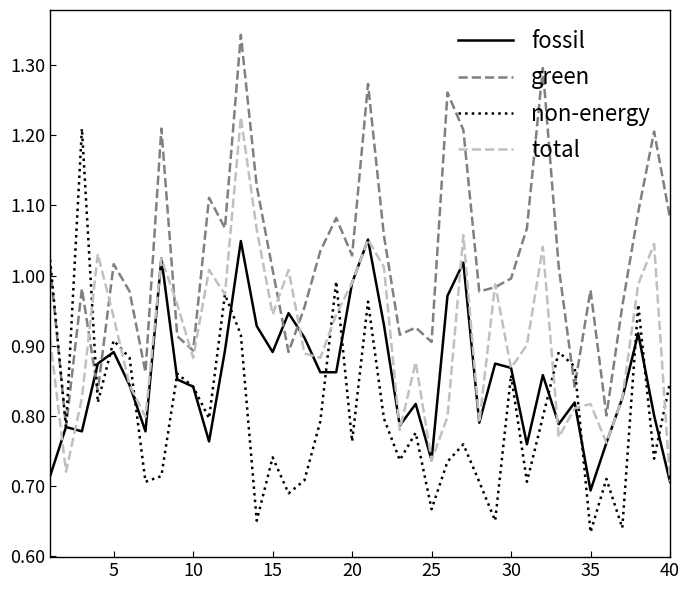

Rank the series by their average value, from lowest to highest.

non-energy, fossil, total, green